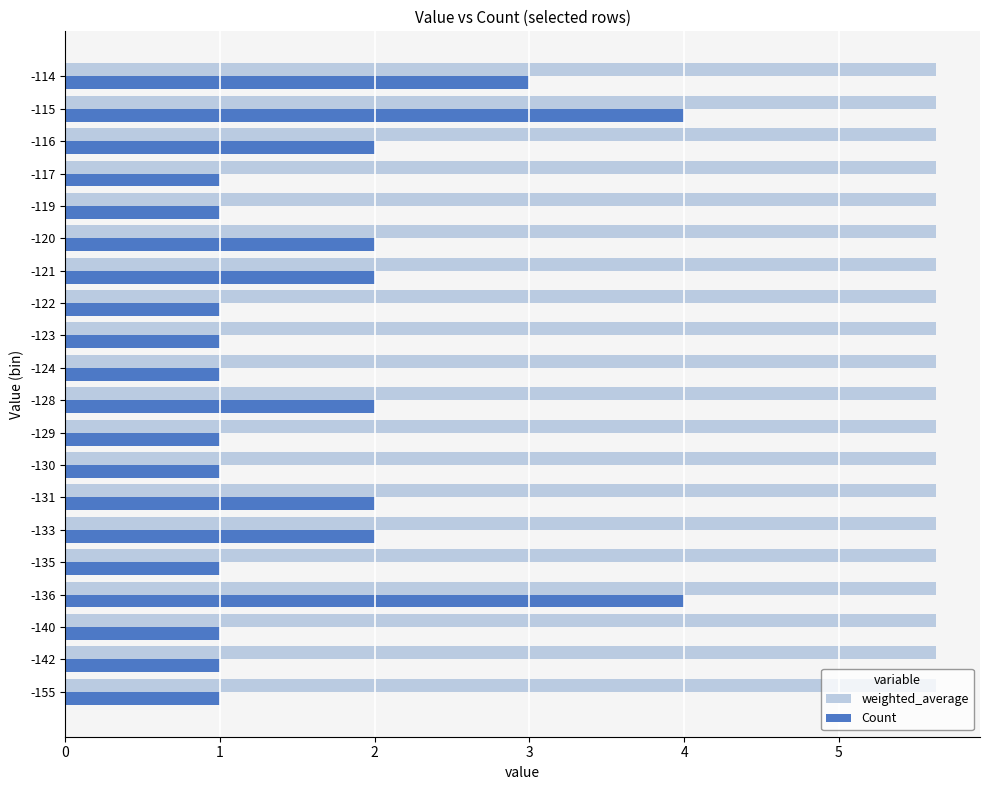

List the series in order of their peak value, lowest first.

Count, weighted_average